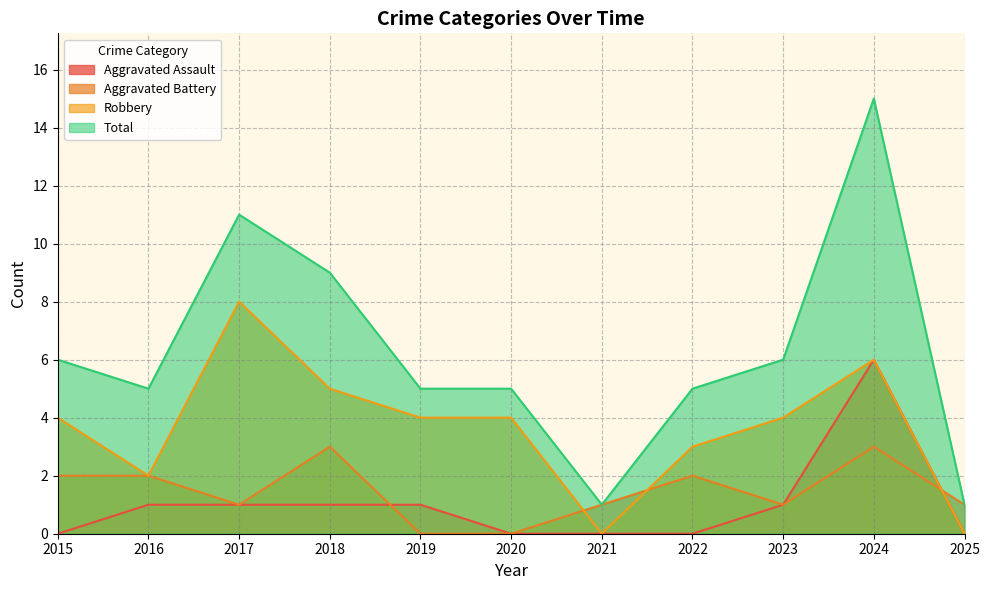

Which has a higher value, 2023 or 2017?

2023